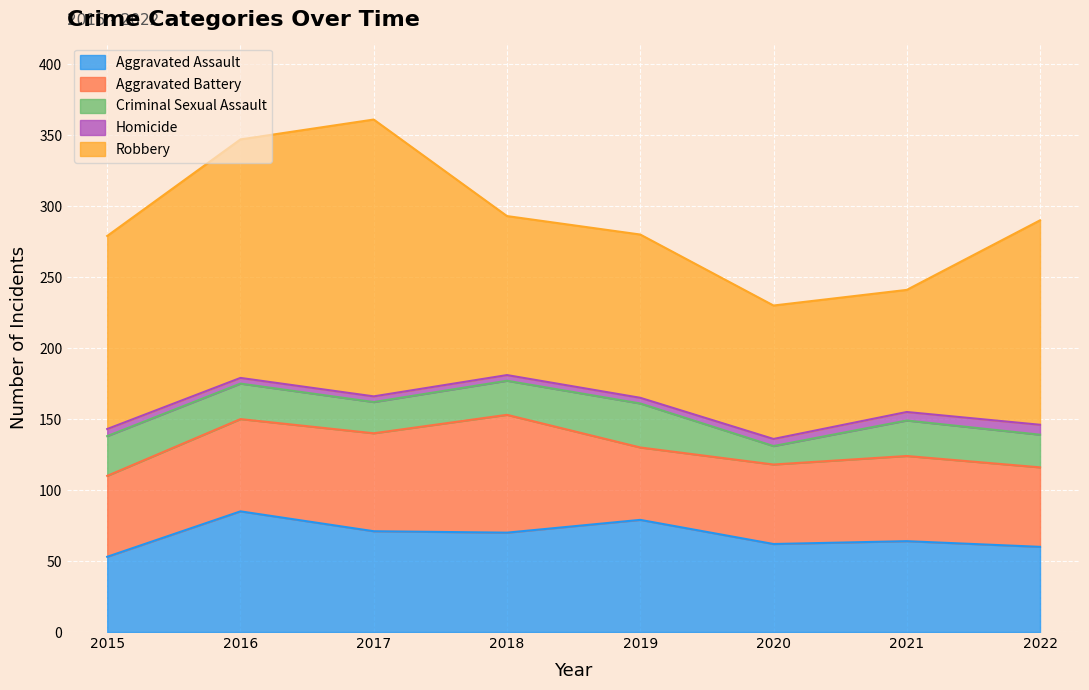

True or false: Aggravated Battery and Homicide intersect in this chart.

False